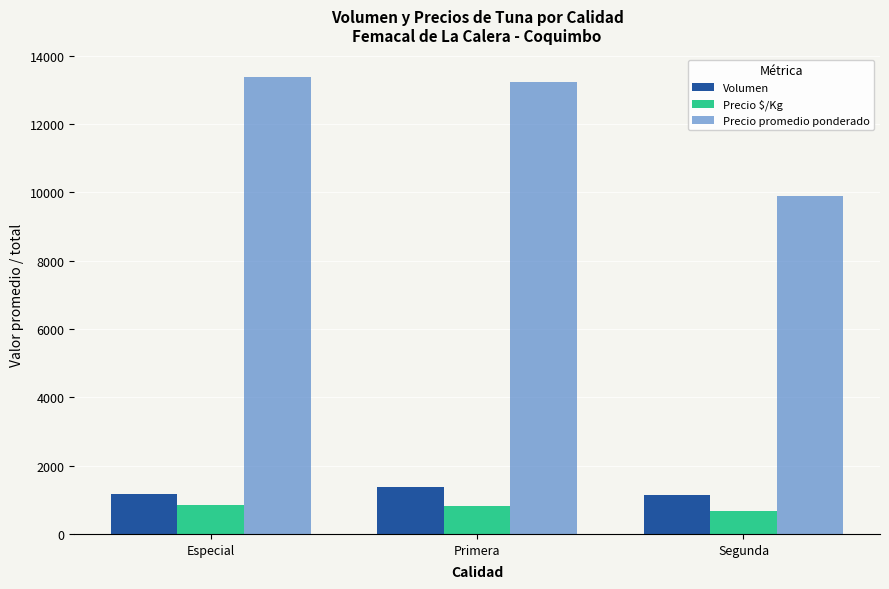

Read the Precio $/Kg value at Especial.

840